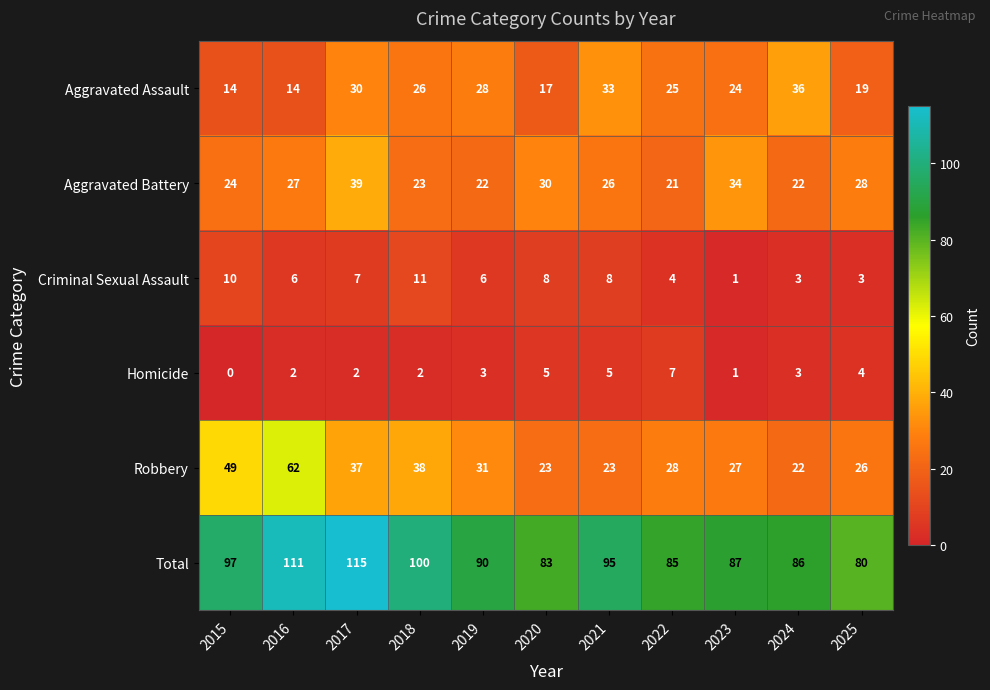

Is the value of Aggravated Assault at 2015 greater than the value of Aggravated Battery at 2020?

No